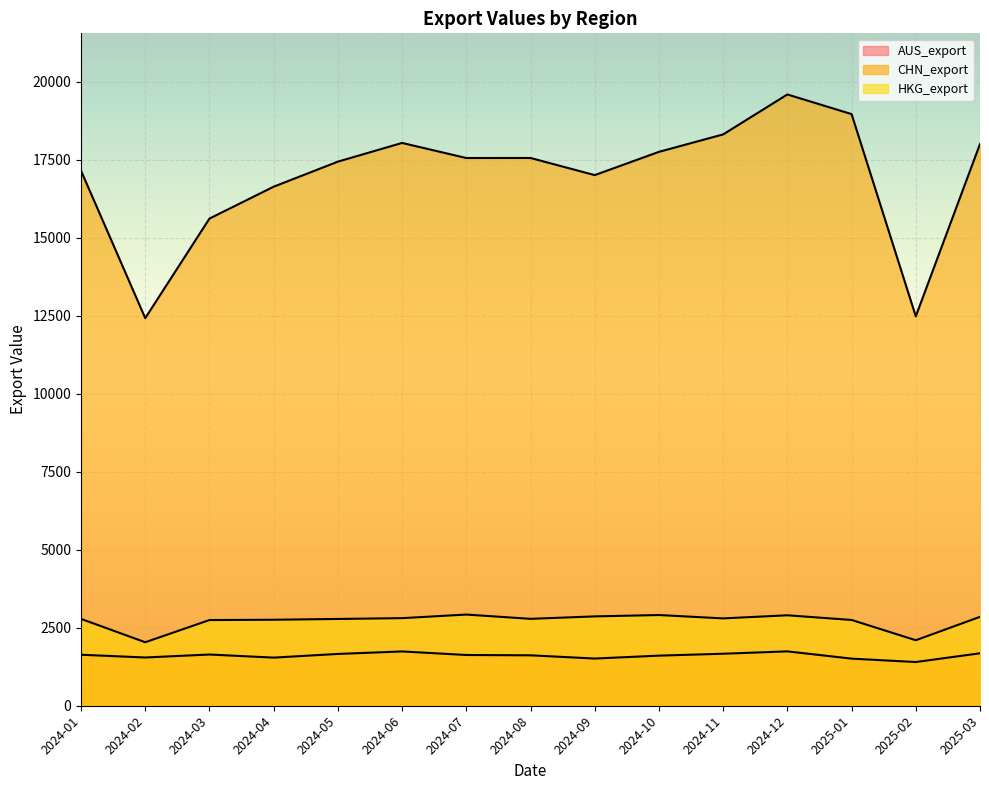

What is the lowest value of the HKG_export series?

2035.5